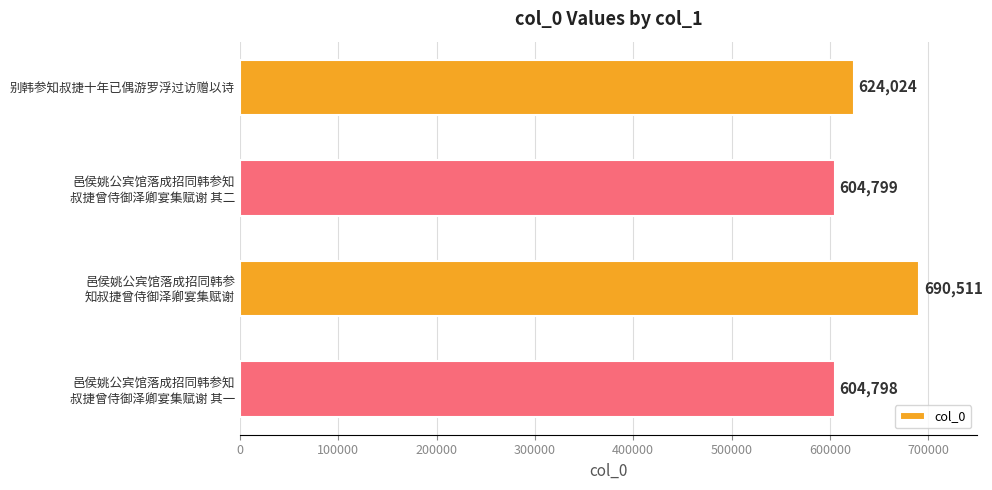

What position from the top is 别韩参知叔捷十年已偶游罗浮过访赠以诗?

1